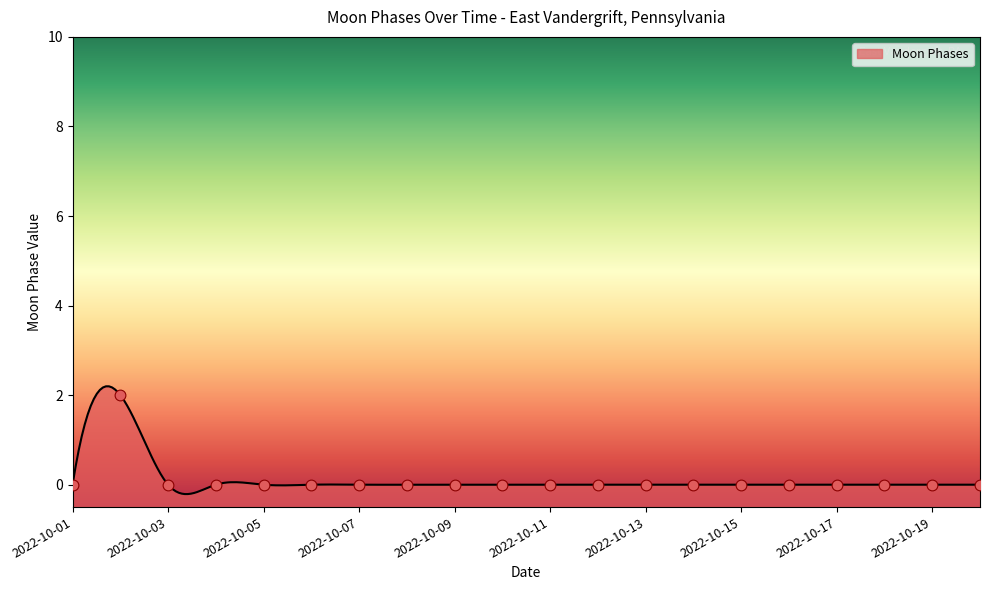

Which has a higher value, 2022-10-14 or 2022-10-18?

2022-10-14